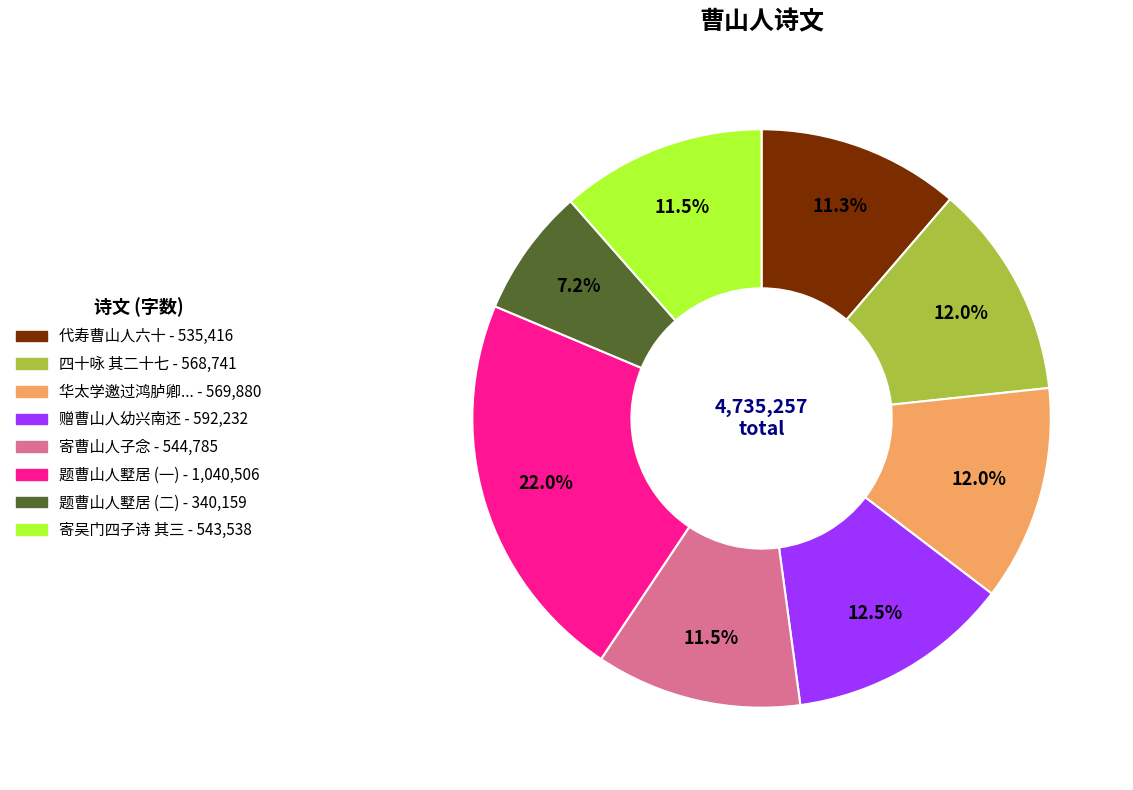

Is there a majority slice in this chart?

No